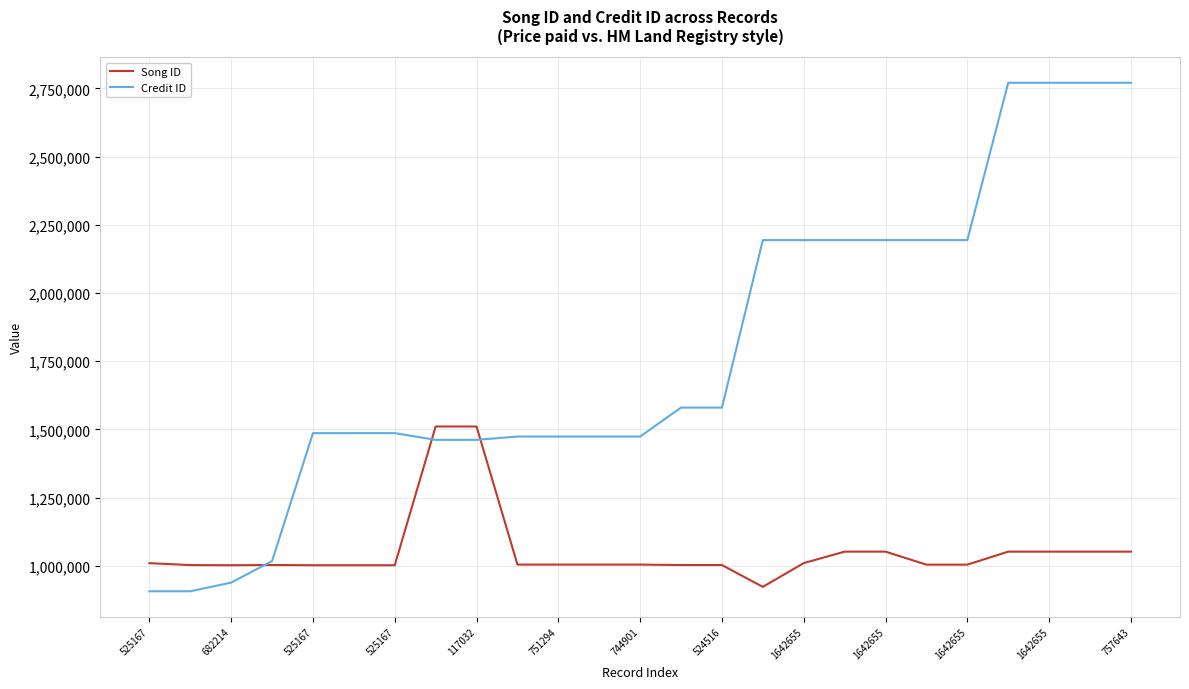

What is the sum of all Song ID values?

26311734